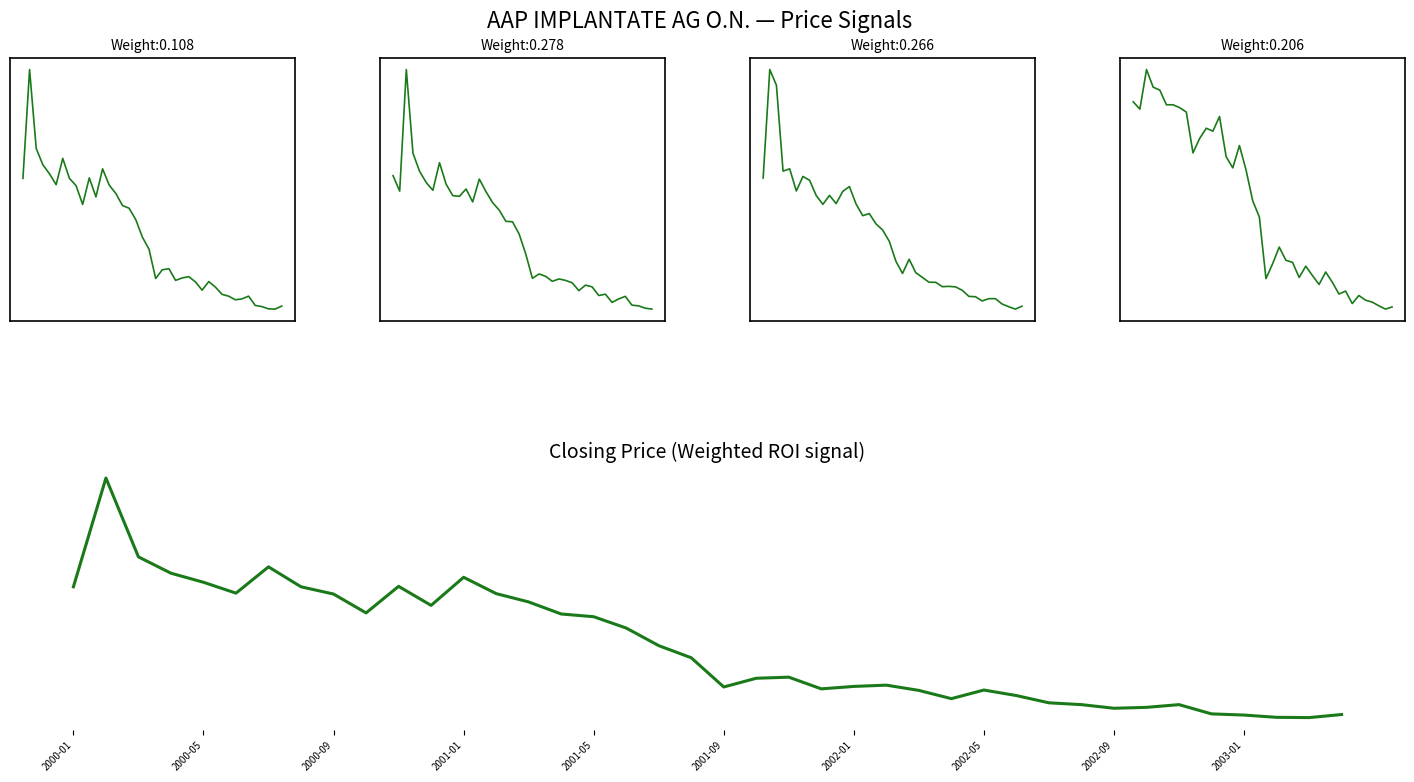

Is the value of Lowest Price at 31 greater than the value of Highest Price at 34?

No